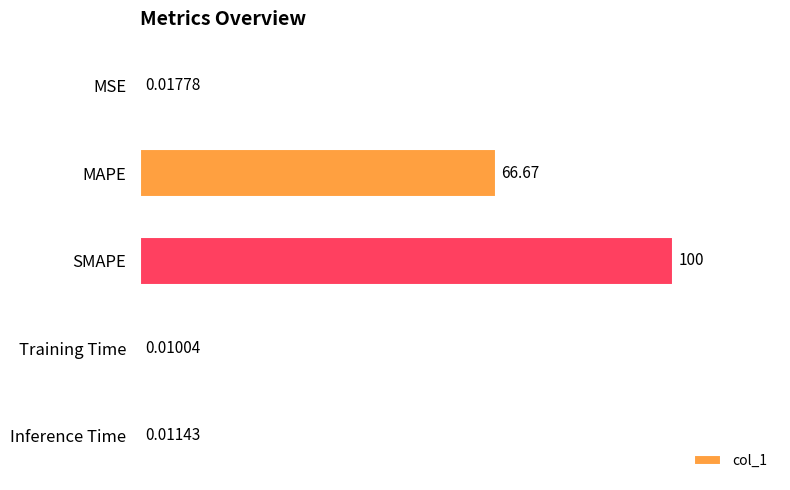

What is the maximum value shown in the chart?

100.0